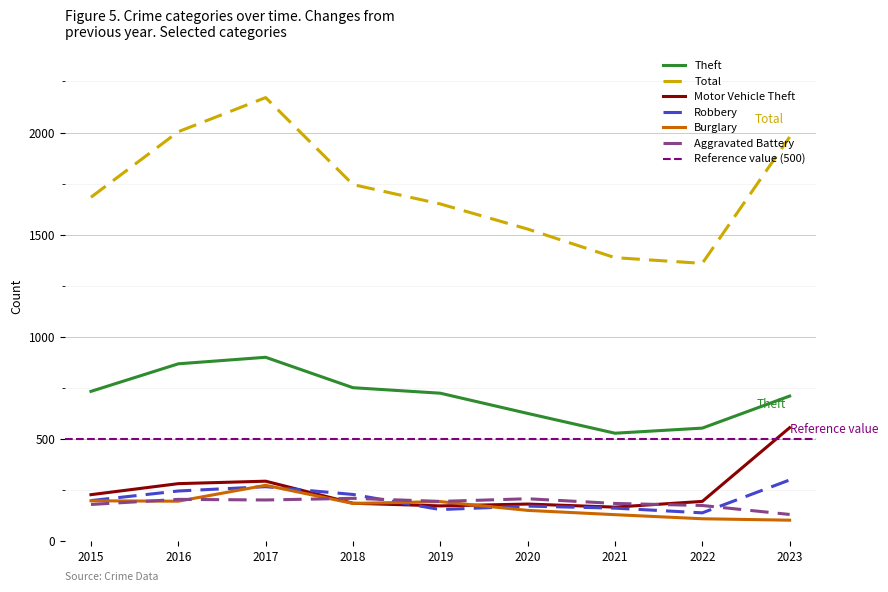

True or false: Motor Vehicle Theft and Total cross at least once.

False